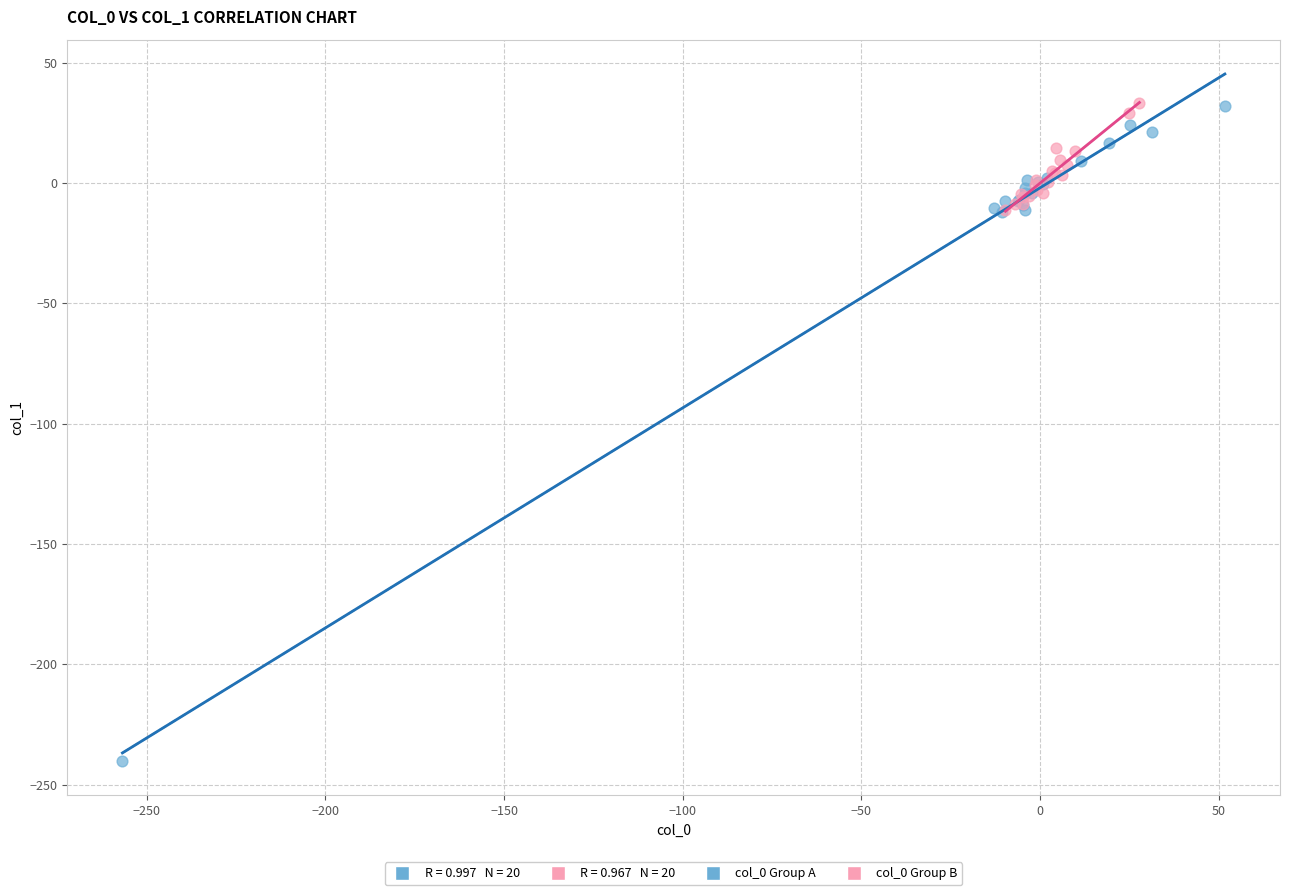

Which series has the widest spread of Y values?

col_0 Group A